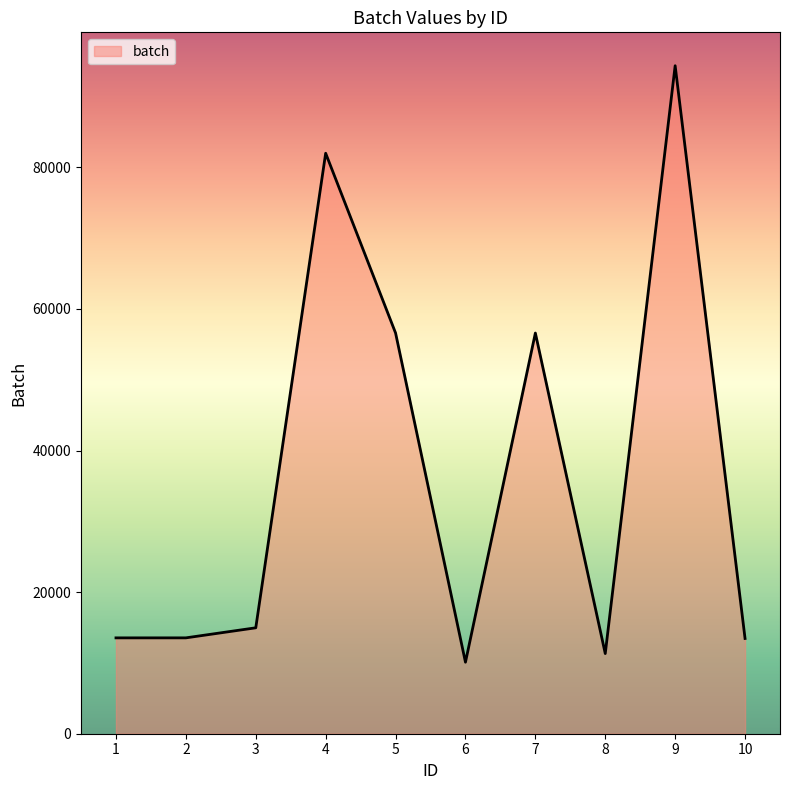

What is the ratio of the value at 8 to the value at 10?

0.8